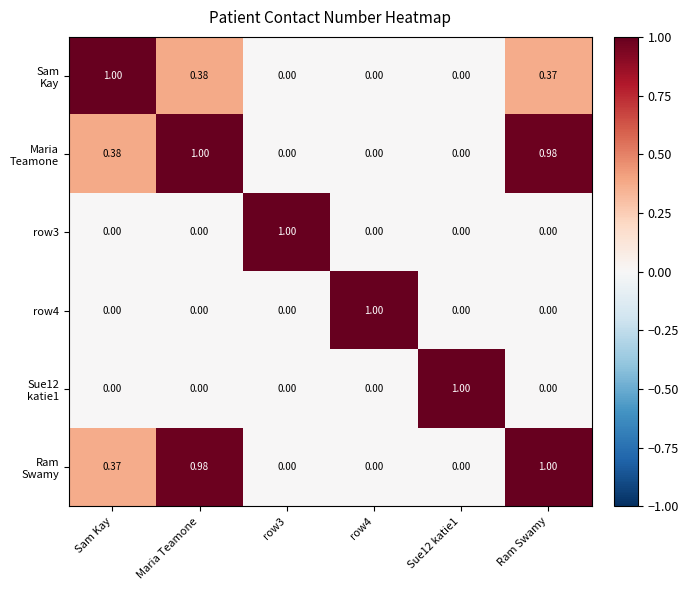

At which category is the sum across all series the highest?

Maria Teamone